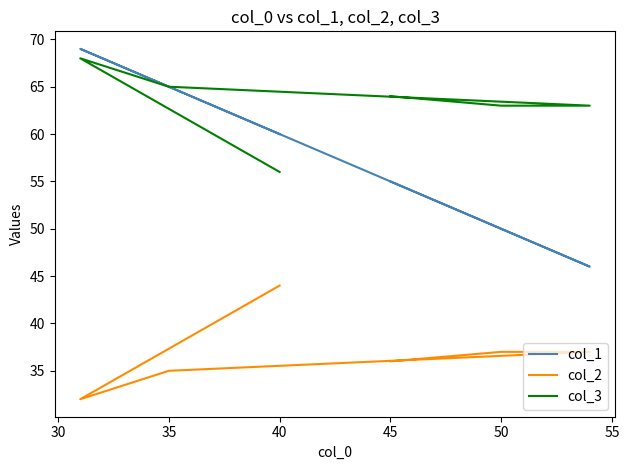

Reading left to right, list all the values displayed in this chart.

col_1: 55	50	46	65	69	60
col_2: 36	37	37	35	32	44
col_3: 64	63	63	65	68	56